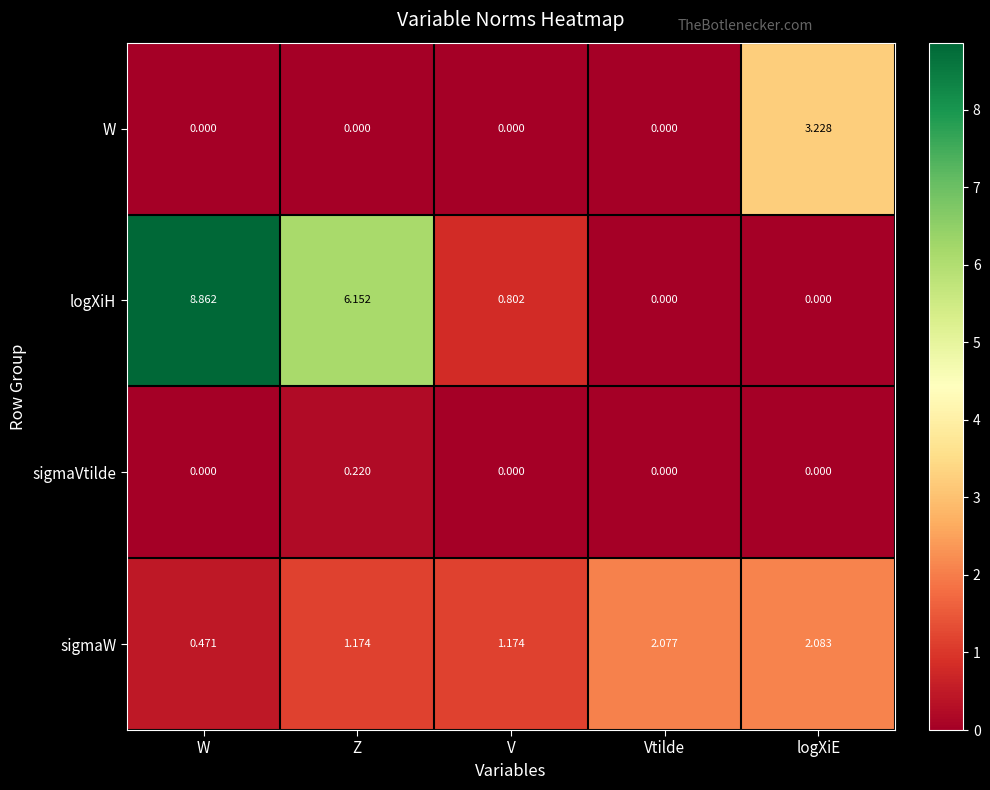

Which series changed the most between V and Vtilde?

sigmaW